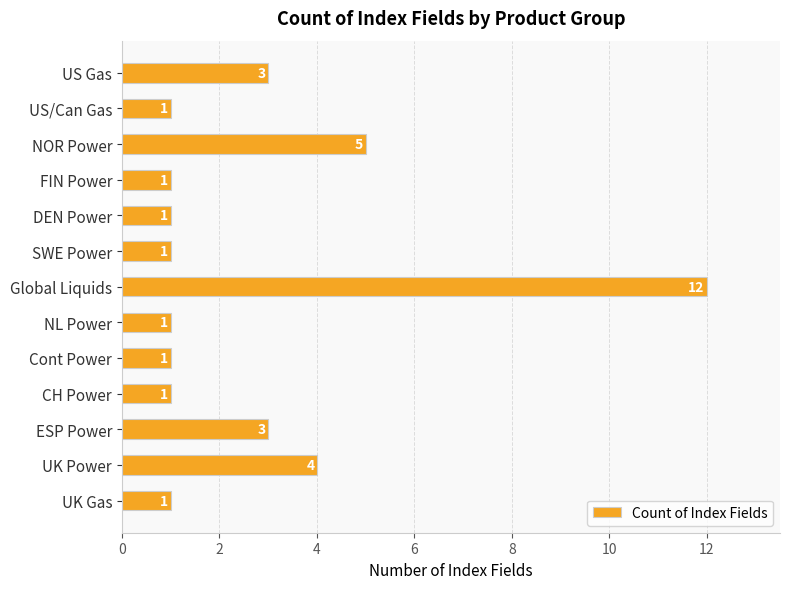

The chart shows a value of 0 at DEN Power. True or false?

False